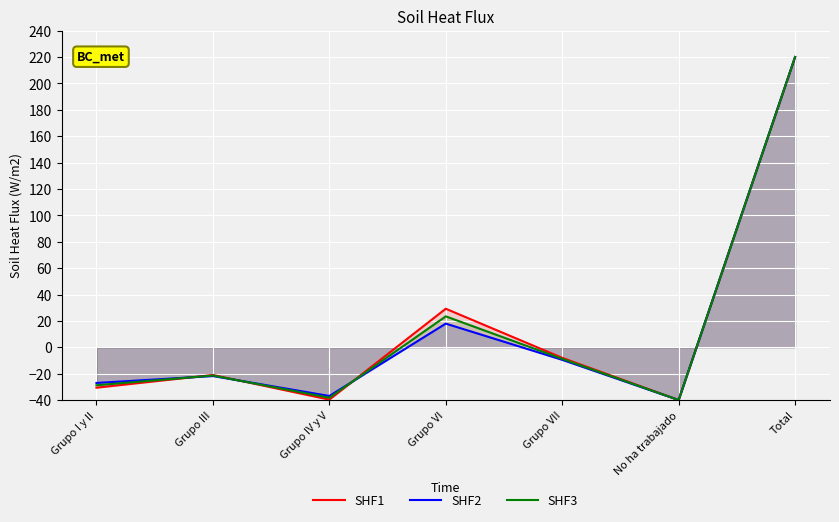

Reading left to right, extract all data points from this chart.

SHF1: -30.6	-21.0	-39.7	29.2	-8.0	-40.0	220.0
SHF2: -27.1	-21.8	-36.9	17.9	-9.5	-40.0	220.0
SHF3: -28.8	-21.4	-38.3	23.4	-8.8	-40.0	220.0